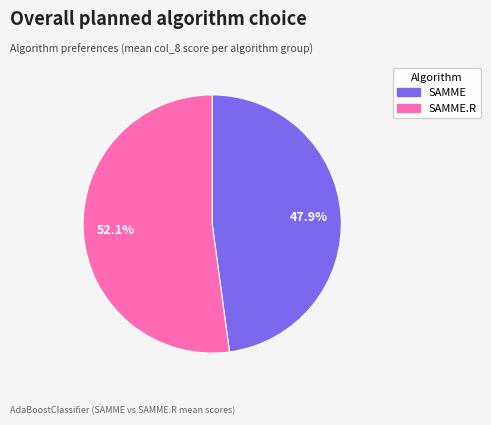

Does any single category account for the majority?

Yes